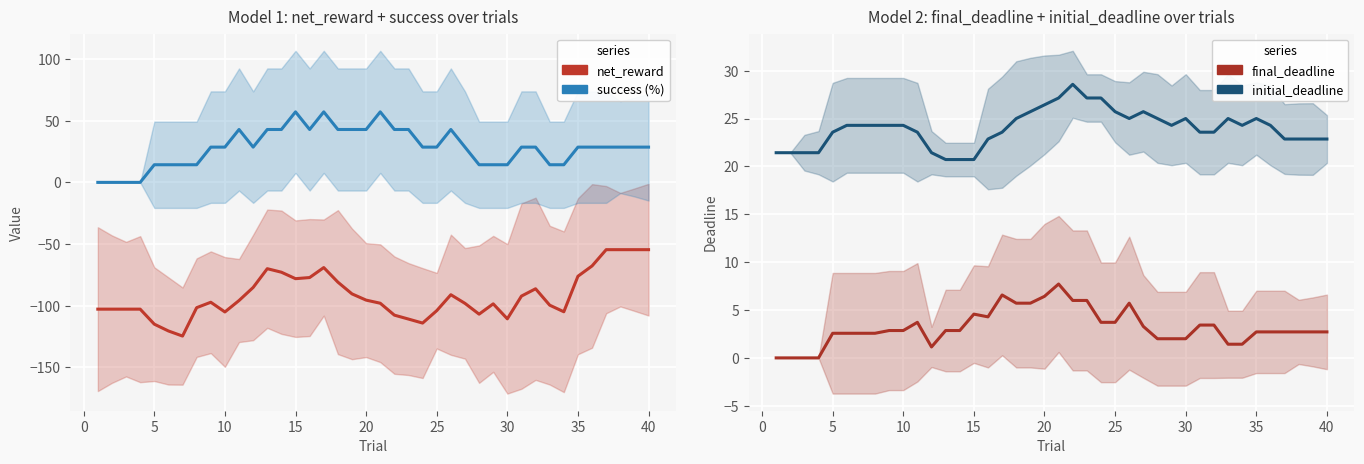

What is the greatest value displayed?

57.1